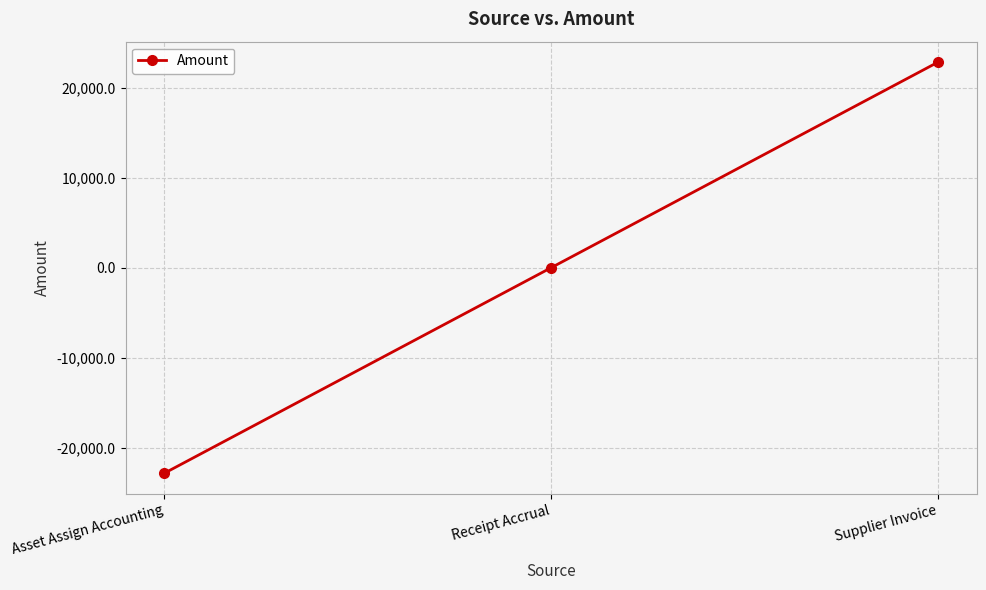

Which has a higher value, Asset Assign Accounting or Supplier Invoice?

Supplier Invoice